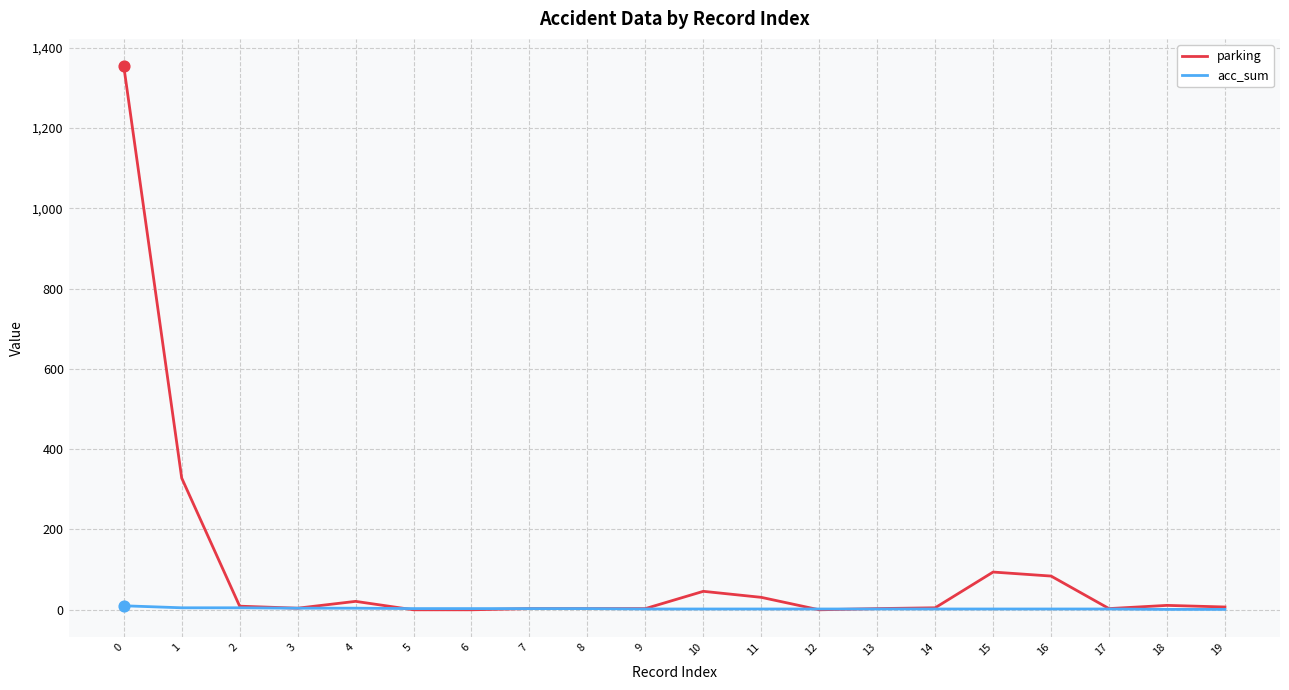

List the series in order of their overall mean, lowest first.

acc_sum, parking